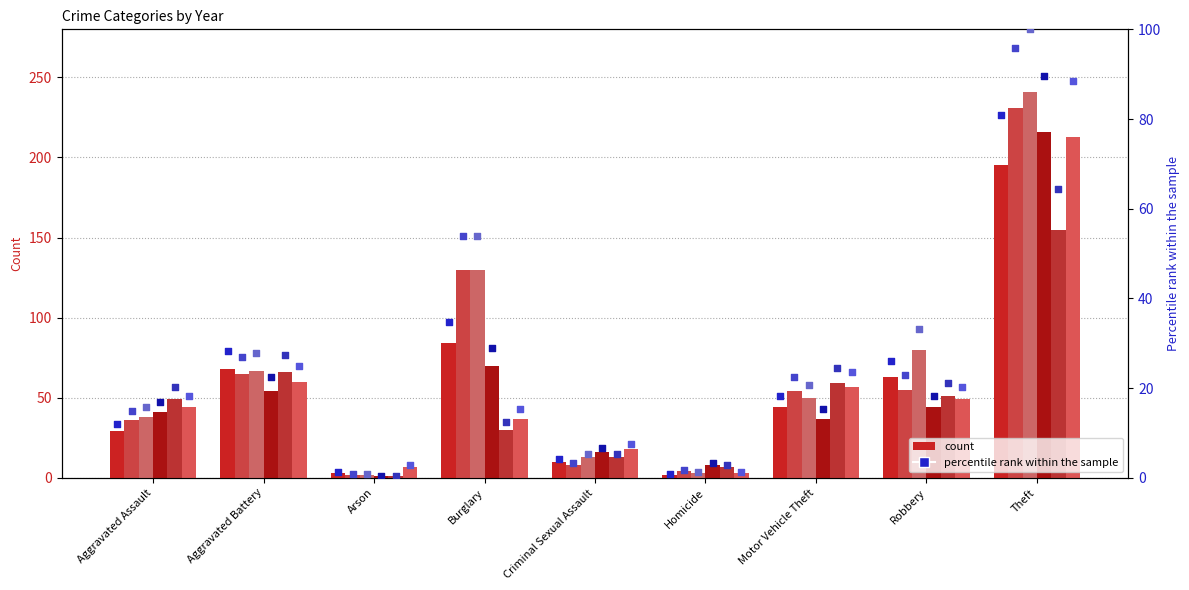

Is the value of 2015 pct at Motor Vehicle Theft greater than the value of 2018 pct at Homicide?

Yes